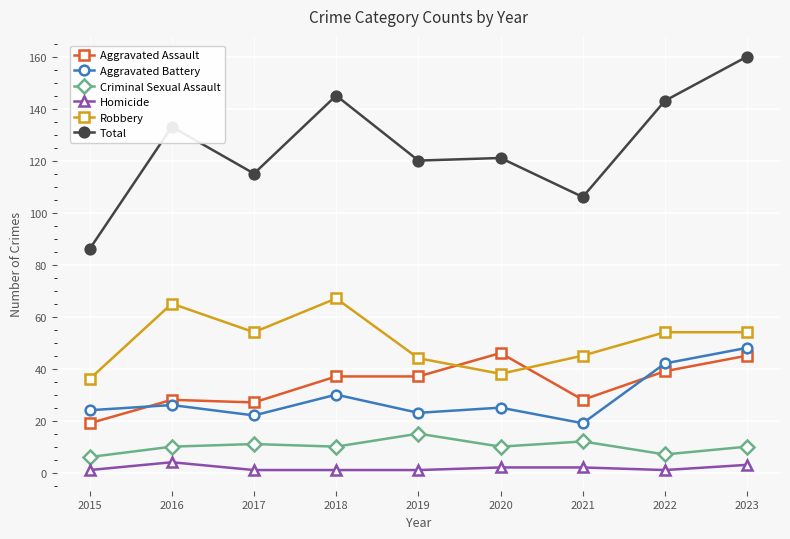

Is the value of Aggravated Assault at 2016 greater than the value of Homicide at 2018?

Yes